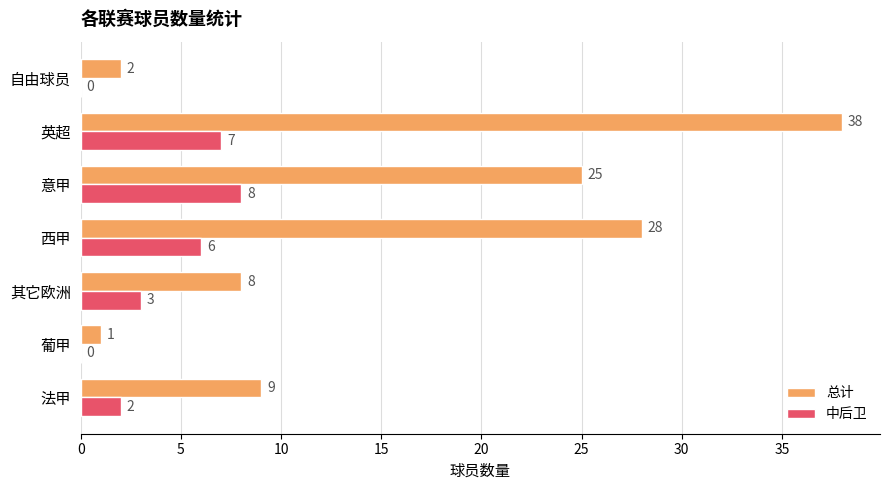

What is the greatest value displayed?

38